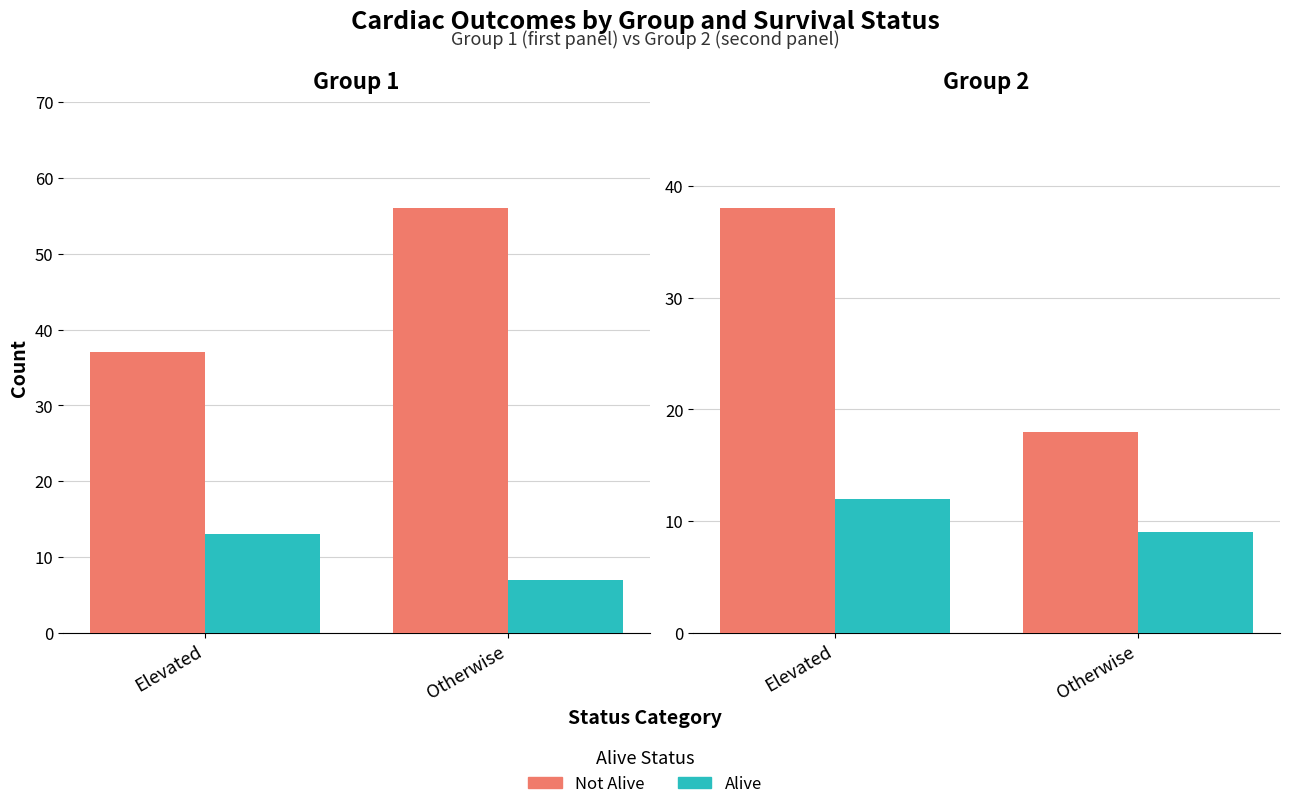

What is the label of the 1st bar from the right?

Otherwise